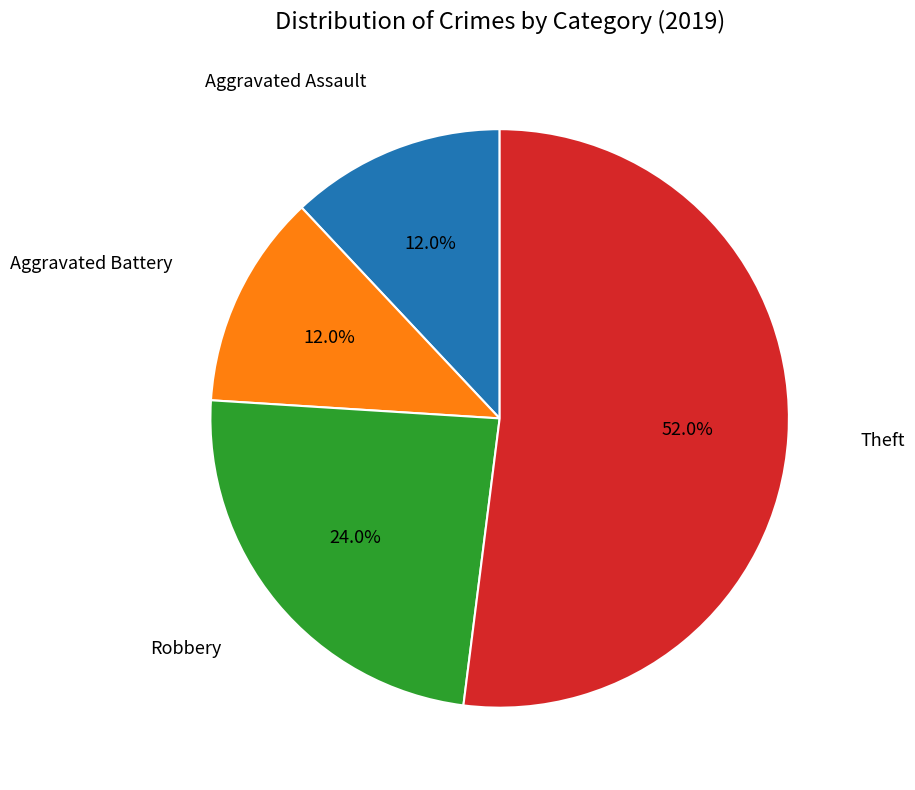

Count the number of slices in the pie.

4